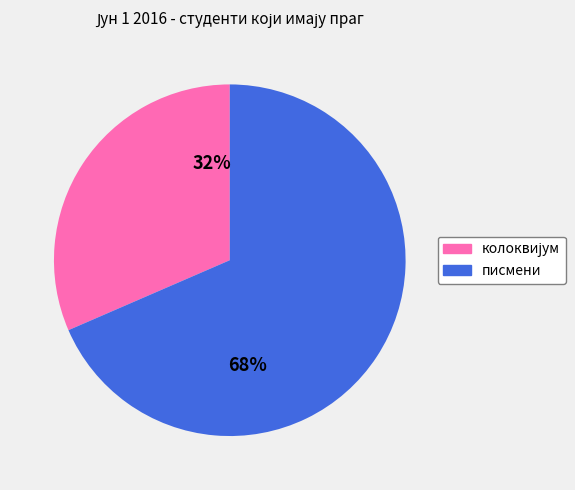

To the nearest percent, what is the average slice percentage?

50%